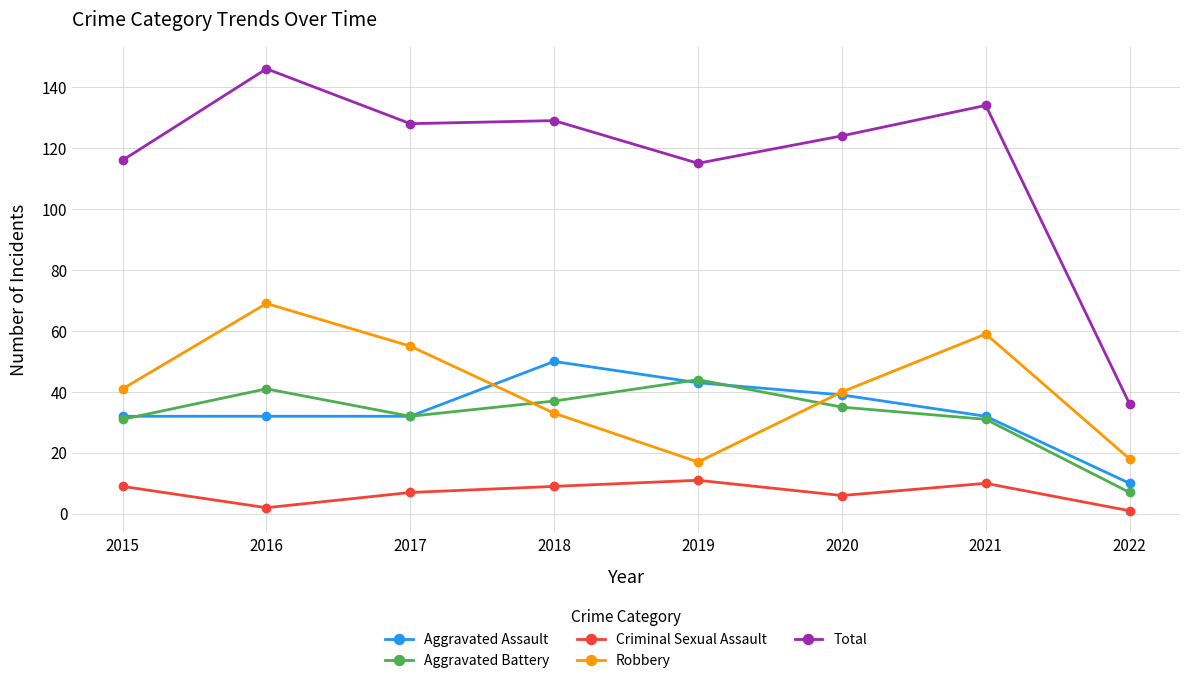

Is it true that Robbery equals 87 at 2021?

False